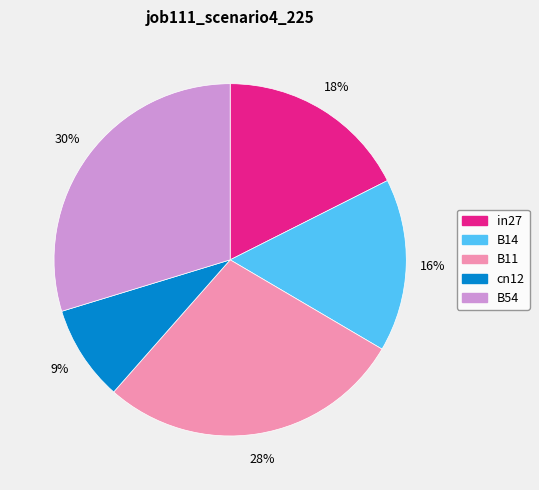

Is there a majority slice in this chart?

No